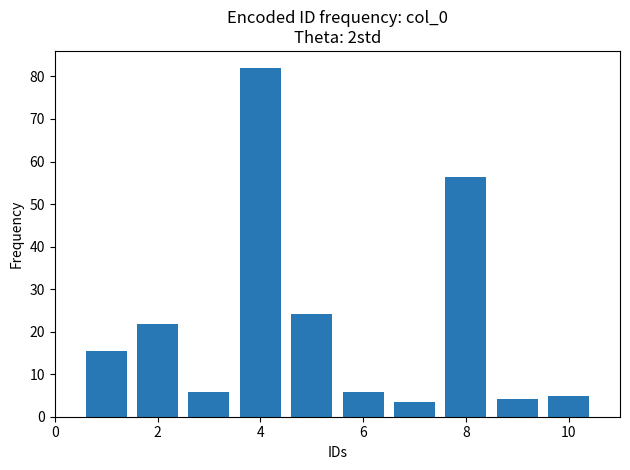

What is the value of the 7th bar from the left?

3.4